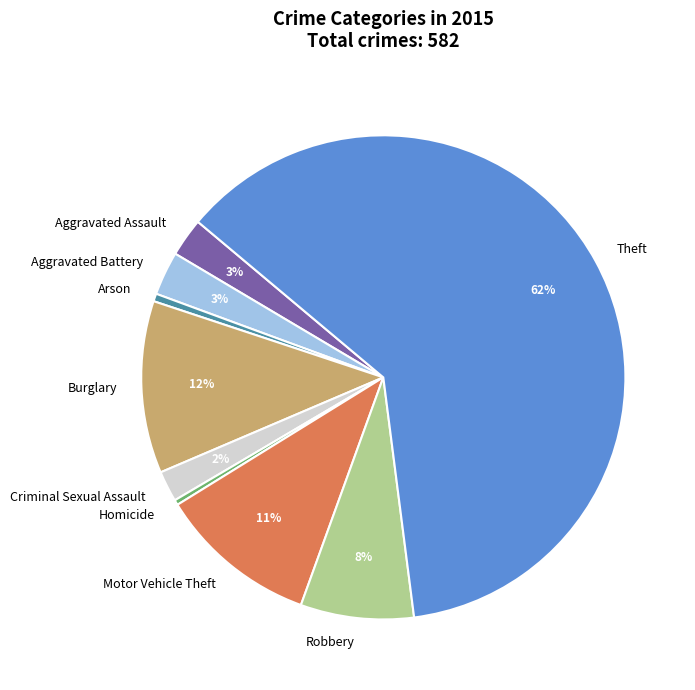

Which slice represents more than half of the pie?

Theft